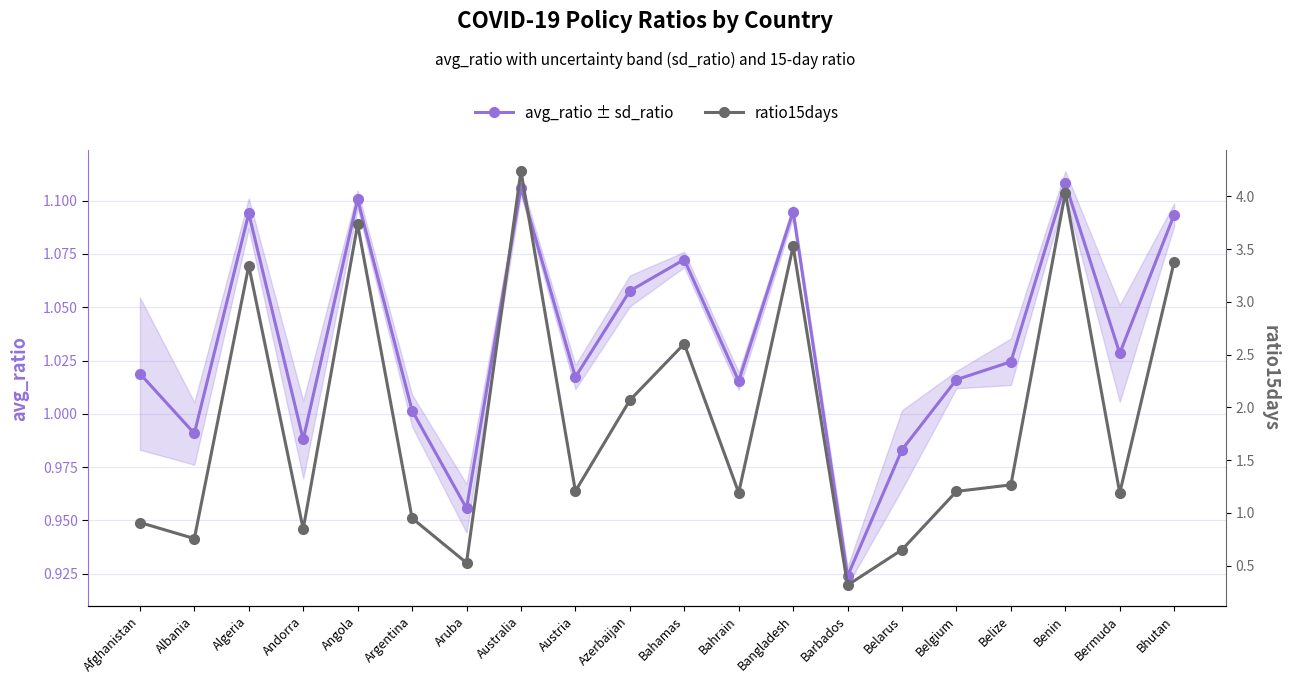

True or false: avg_ratio ± sd_ratio has a value of 1.7 at Aruba.

False